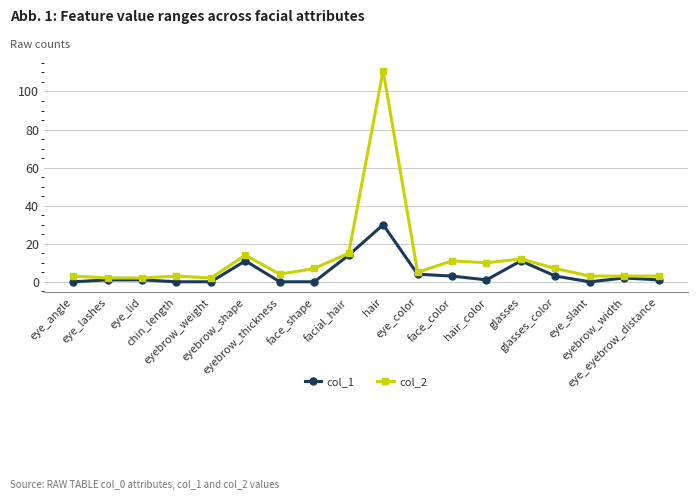

True or false: col_1 has more than 2 points higher than both neighbors.

True